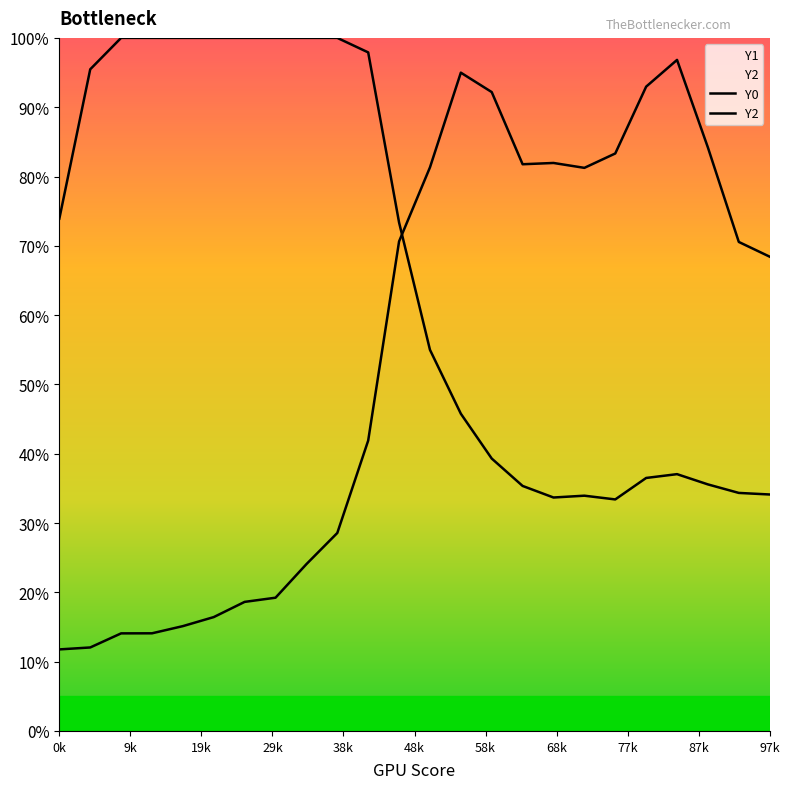

How many lines are shown in the chart?

2